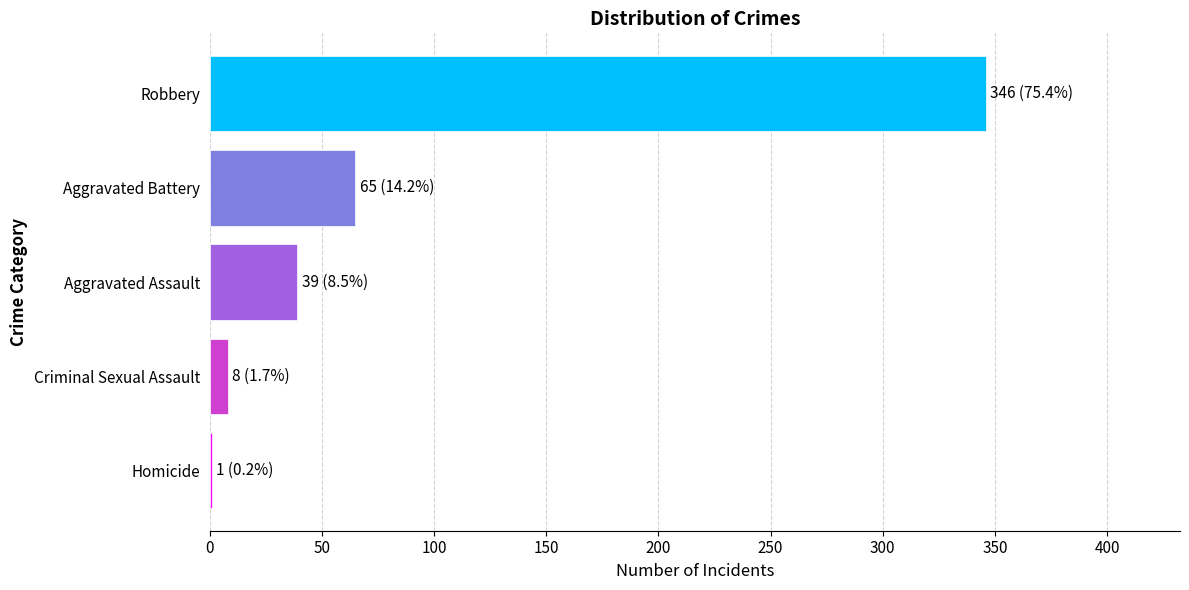

Reading bottom to top, extract all data points from this chart.

Homicide=1	Criminal Sexual Assault=8	Aggravated Assault=39	Aggravated Battery=65	Robbery=346